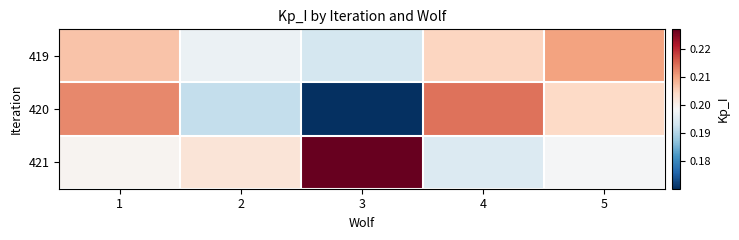

Which label corresponds to the smallest value in the chart?

3